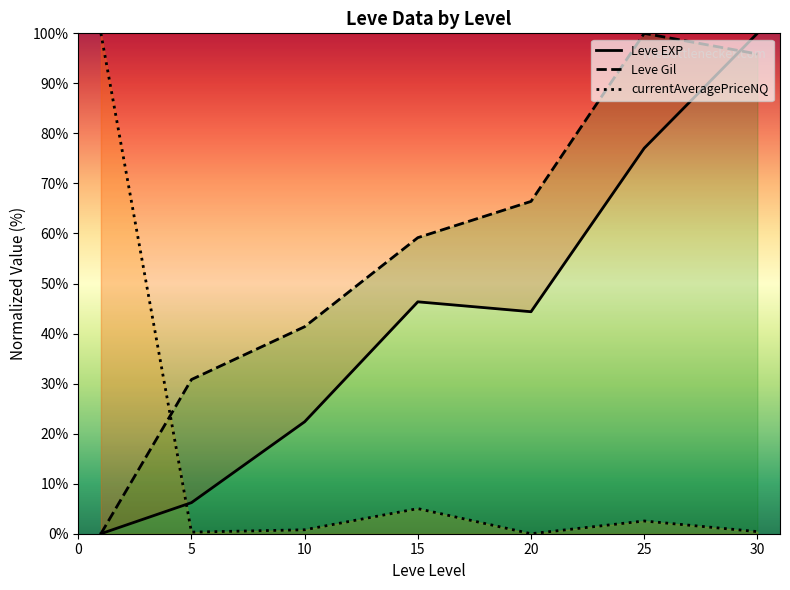

List the series in order of their overall mean, highest first.

Leve Gil, Leve EXP, currentAveragePriceNQ